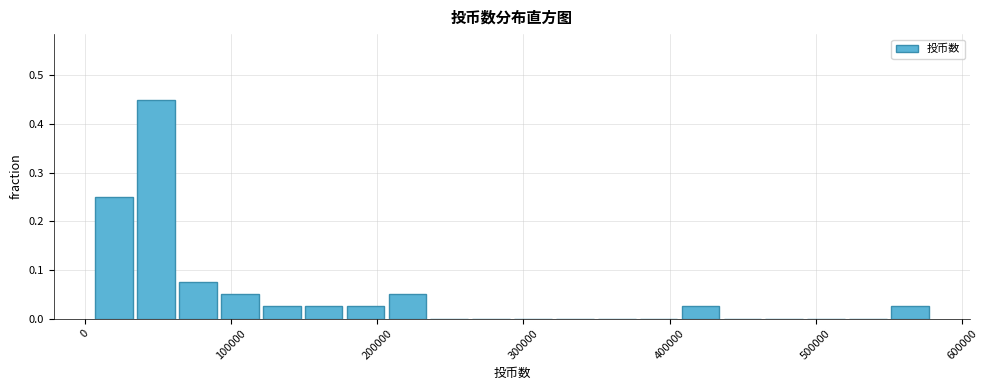

Around what value on the x-axis is the tallest bar? Give the approximate position of its centre, as read against the axis.

50000